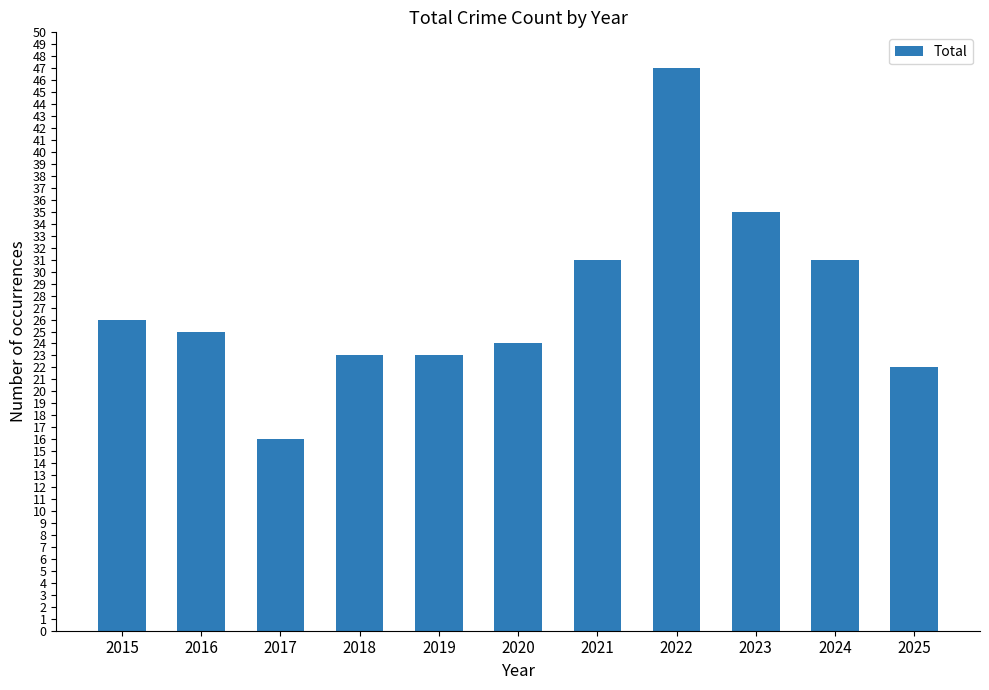

What is the maximum value shown in the chart?

47